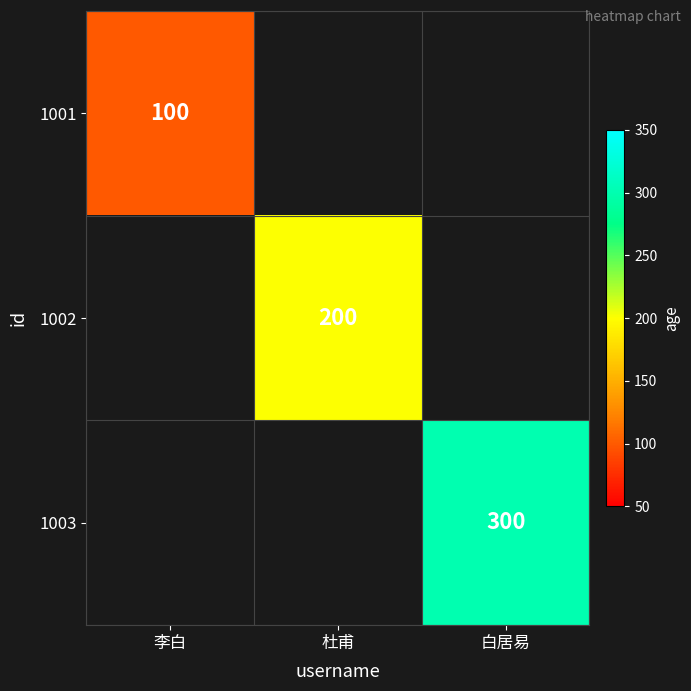

Is the value of 1001 at 李白 greater than the value of 1003 at 白居易?

No